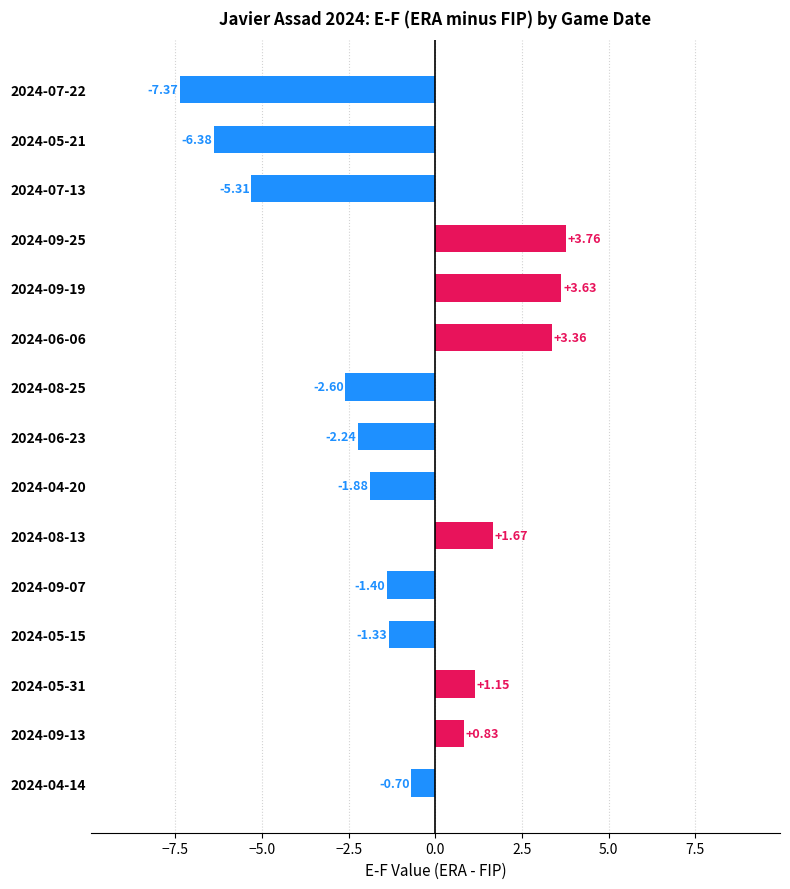

What is the difference between the maximum and minimum values?

11.1